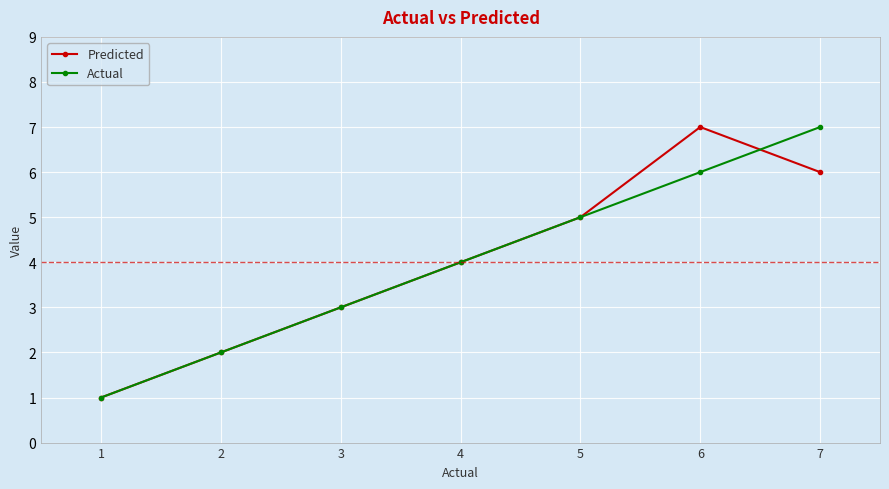

Is the value of Actual at 3 greater than the value of Predicted at 6?

No